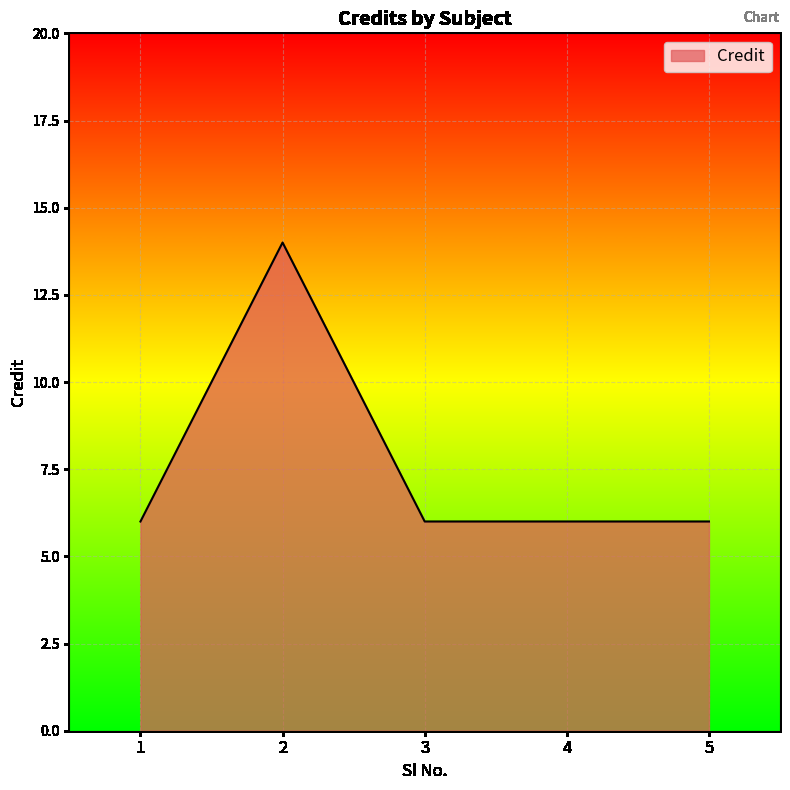

What is the difference between the maximum and minimum values?

8